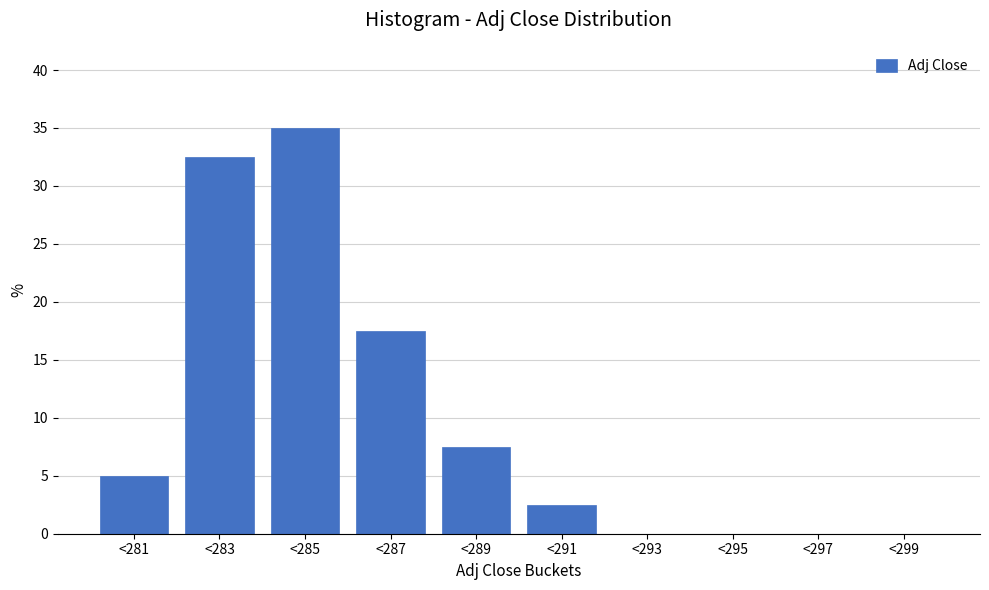

Reading left to right, transcribe all the data shown in this chart.

<281=5.0	<283=32.5	<285=35.0	<287=17.5	<289=7.5	<291=2.5	<293=0.0	<295=0.0	<297=0.0	<299=0.0